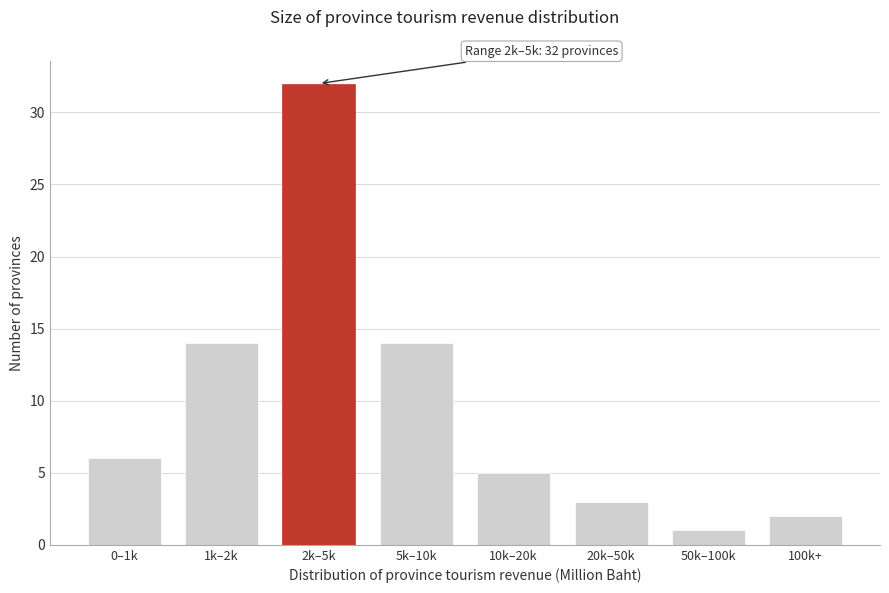

Reading right to left, transcribe all the data shown in this chart.

2	1	3	5	14	32	14	6